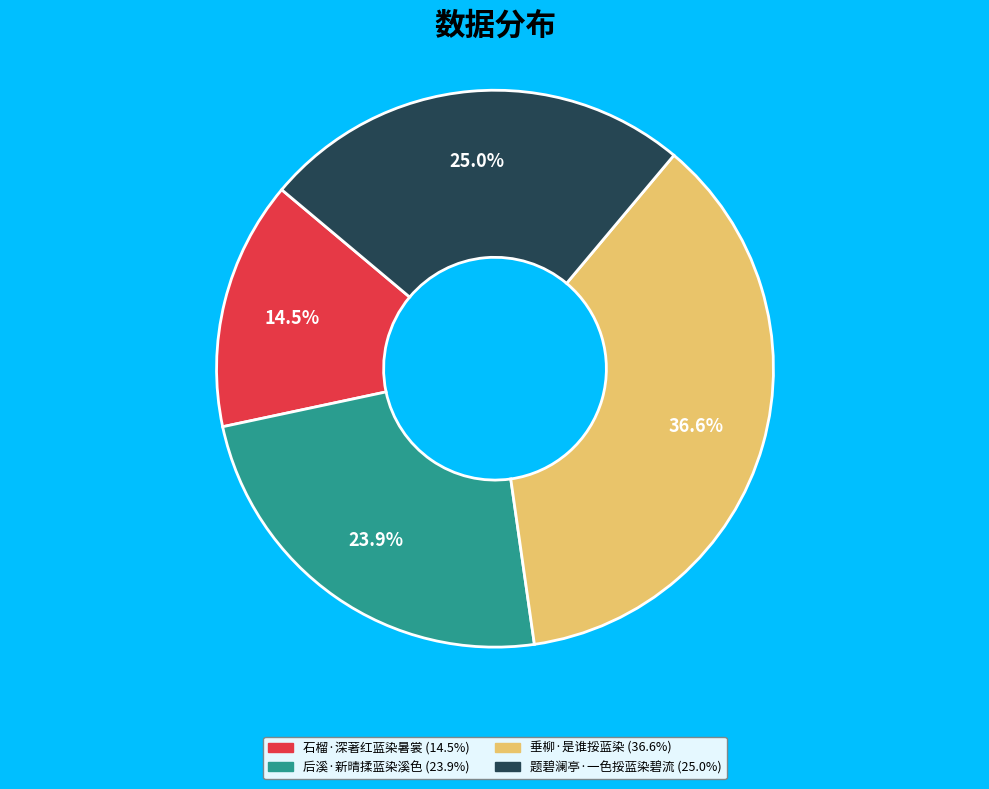

Approximately how many times larger is the value at 题碧澜亭·一色挼蓝染碧流 compared to 石榴·深著红蓝染暑裳?

1.7